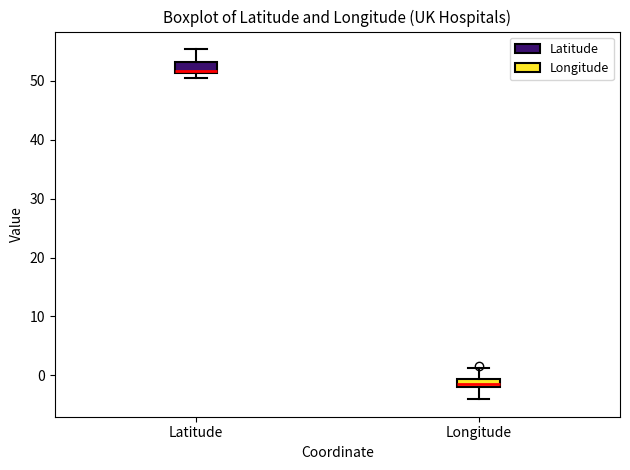

Where does the upper whisker of the box for Latitude end on the y-axis? The values are not printed on the chart, so give them approximately, as read against the axis.

55